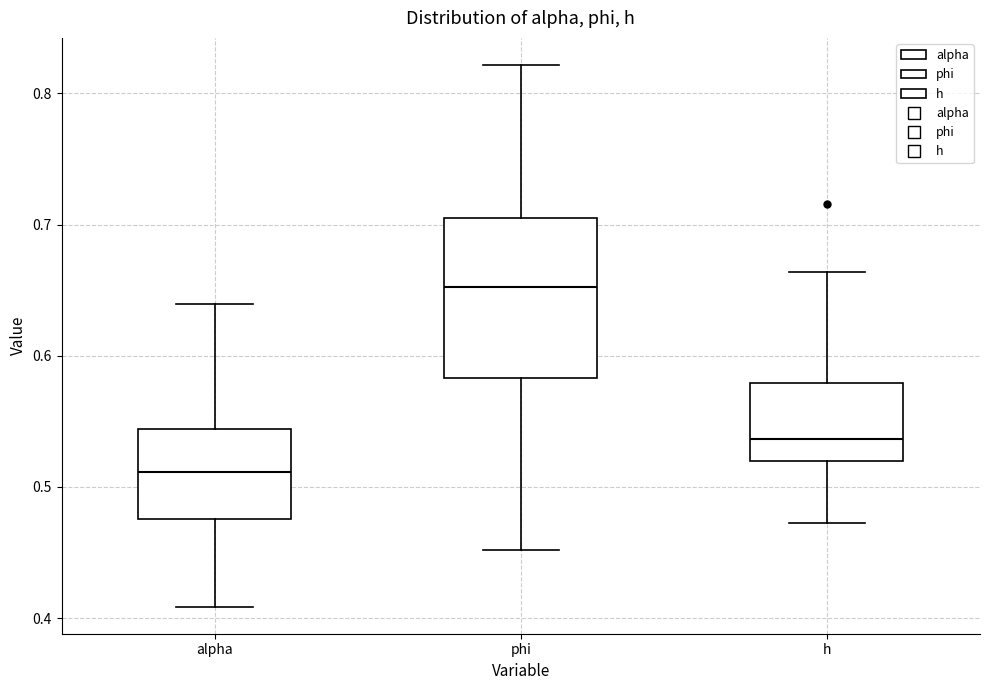

Reading left to right, transcribe this box plot: for each box, give where its median line is, the range the box spans, and where its two whiskers end, as read against the y-axis. The values are not printed on the chart, so give them approximately, as read against the axis.

alpha: median 0.51, box 0.48 to 0.54, whiskers 0.41 to 0.64
phi: median 0.65, box 0.58 to 0.70, whiskers 0.45 to 0.82
h: median 0.54, box 0.52 to 0.58, whiskers 0.47 to 0.66